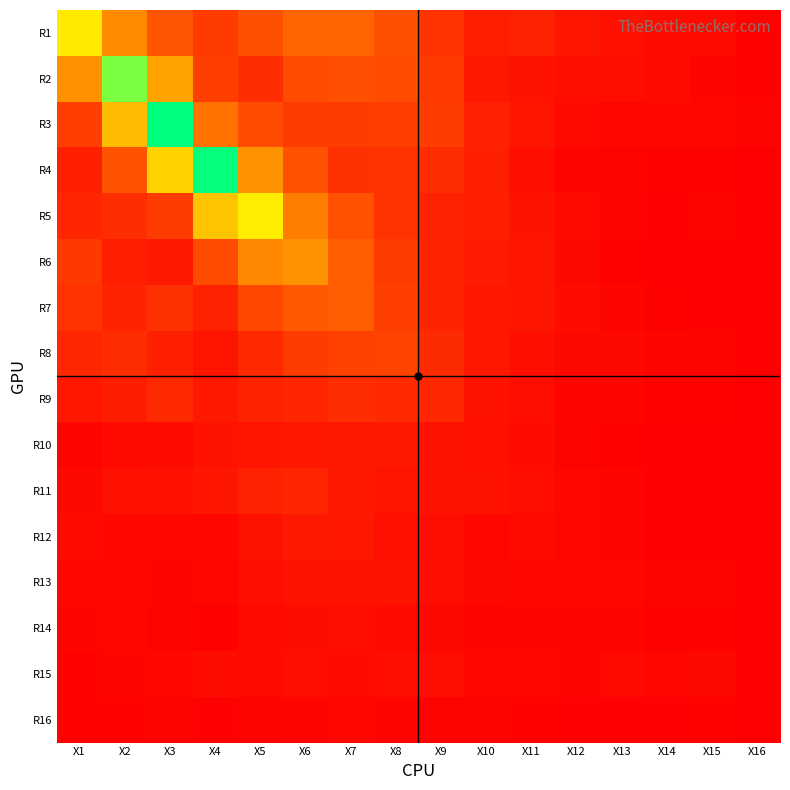

Reading left to right, list all the values displayed in this chart.

R1: X1=1.5	X2=0.9	X3=0.5	X4=0.4	X5=0.5	X6=0.6	X7=0.6	X8=0.5	X9=0.3	X10=0.2	X11=0.2	X12=0.1	X13=0.1	X14=0.1	X15=0.1	X16=0.0
R2: X1=0.9	X2=1.9	X3=1.1	X4=0.4	X5=0.3	X6=0.5	X7=0.5	X8=0.5	X9=0.4	X10=0.2	X11=0.1	X12=0.1	X13=0.1	X14=0.1	X15=0.0	X16=0.0
R3: X1=0.4	X2=1.2	X3=2.2	X4=0.7	X5=0.5	X6=0.4	X7=0.4	X8=0.4	X9=0.4	X10=0.2	X11=0.1	X12=0.1	X13=0.1	X14=0.0	X15=0.0	X16=0.0
R4: X1=0.2	X2=0.5	X3=1.4	X4=2.2	X5=0.9	X6=0.5	X7=0.3	X8=0.3	X9=0.3	X10=0.2	X11=0.1	X12=0.0	X13=0.0	X14=0.0	X15=0.0	X16=0.0
R5: X1=0.2	X2=0.3	X3=0.4	X4=1.3	X5=1.5	X6=0.8	X7=0.5	X8=0.3	X9=0.2	X10=0.2	X11=0.1	X12=0.1	X13=0.0	X14=0.0	X15=0.0	X16=0.0
R6: X1=0.3	X2=0.2	X3=0.2	X4=0.5	X5=0.9	X6=1.0	X7=0.6	X8=0.4	X9=0.2	X10=0.2	X11=0.1	X12=0.1	X13=0.0	X14=0.0	X15=0.0	X16=0.0
R7: X1=0.3	X2=0.2	X3=0.3	X4=0.2	X5=0.4	X6=0.5	X7=0.6	X8=0.4	X9=0.2	X10=0.1	X11=0.1	X12=0.1	X13=0.0	X14=0.0	X15=0.0	X16=0.0
R8: X1=0.2	X2=0.3	X3=0.2	X4=0.1	X5=0.3	X6=0.4	X7=0.4	X8=0.4	X9=0.3	X10=0.1	X11=0.1	X12=0.1	X13=0.1	X14=0.0	X15=0.0	X16=0.0
R9: X1=0.2	X2=0.2	X3=0.3	X4=0.2	X5=0.2	X6=0.2	X7=0.3	X8=0.3	X9=0.2	X10=0.1	X11=0.1	X12=0.0	X13=0.0	X14=0.0	X15=0.0	X16=0.0
R10: X1=0.0	X2=0.1	X3=0.1	X4=0.1	X5=0.1	X6=0.2	X7=0.2	X8=0.2	X9=0.1	X10=0.1	X11=0.1	X12=0.0	X13=0.0	X14=0.0	X15=0.0	X16=0.0
R11: X1=0.1	X2=0.1	X3=0.1	X4=0.1	X5=0.2	X6=0.2	X7=0.2	X8=0.1	X9=0.1	X10=0.1	X11=0.1	X12=0.1	X13=0.0	X14=0.0	X15=0.0	X16=0.0
R12: X1=0.1	X2=0.1	X3=0.1	X4=0.1	X5=0.1	X6=0.2	X7=0.1	X8=0.1	X9=0.1	X10=0.1	X11=0.1	X12=0.1	X13=0.0	X14=0.0	X15=0.0	X16=0.0
R13: X1=0.0	X2=0.0	X3=0.0	X4=0.1	X5=0.1	X6=0.1	X7=0.1	X8=0.1	X9=0.1	X10=0.1	X11=0.1	X12=0.0	X13=0.0	X14=0.0	X15=0.0	X16=0.0
R14: X1=0.0	X2=0.0	X3=0.0	X4=0.0	X5=0.1	X6=0.1	X7=0.1	X8=0.1	X9=0.1	X10=0.0	X11=0.0	X12=0.0	X13=0.0	X14=0.0	X15=0.0	X16=0.0
R15: X1=0.0	X2=0.0	X3=0.1	X4=0.1	X5=0.1	X6=0.1	X7=0.1	X8=0.1	X9=0.1	X10=0.1	X11=0.0	X12=0.0	X13=0.1	X14=0.0	X15=0.1	X16=0.0
R16: X1=0.0	X2=0.0	X3=0.0	X4=0.0	X5=0.0	X6=0.0	X7=0.1	X8=0.0	X9=0.0	X10=0.0	X11=0.0	X12=0.0	X13=0.0	X14=0.0	X15=0.0	X16=0.0